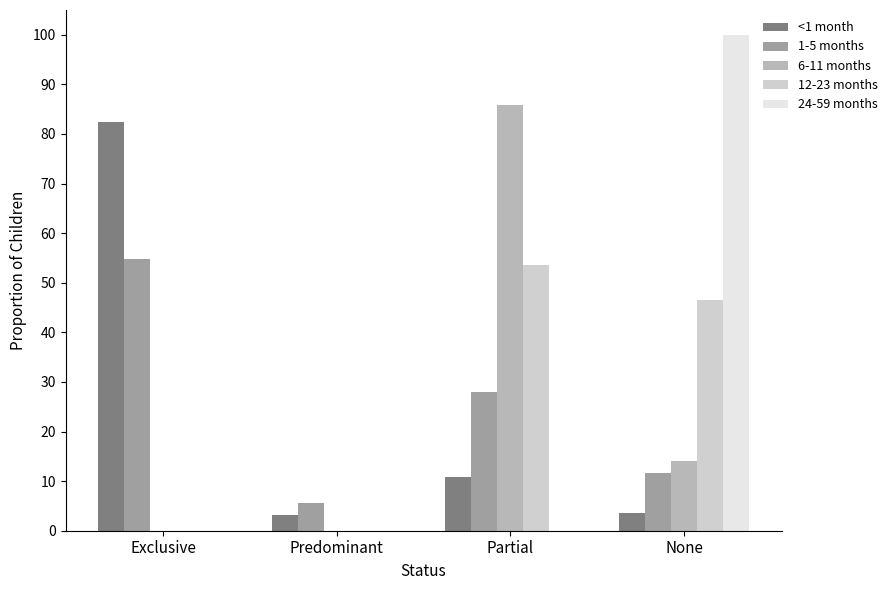

At which label is <1 month closest to 0?

Predominant